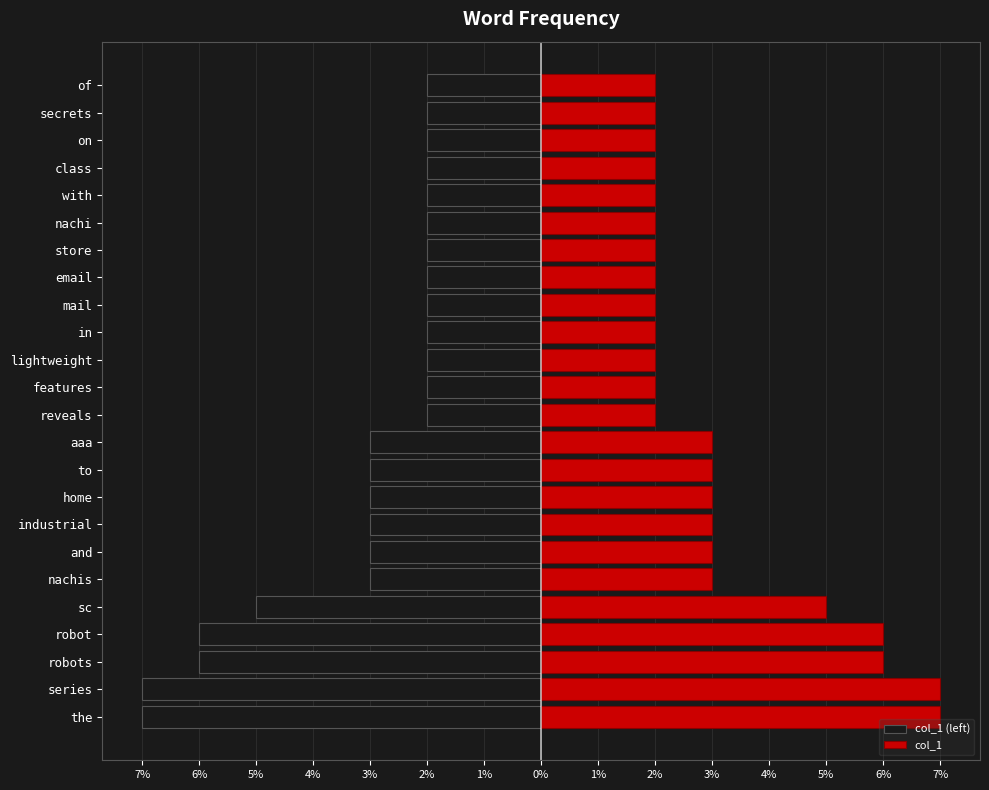

Which series has the largest total across all categories?

col_1